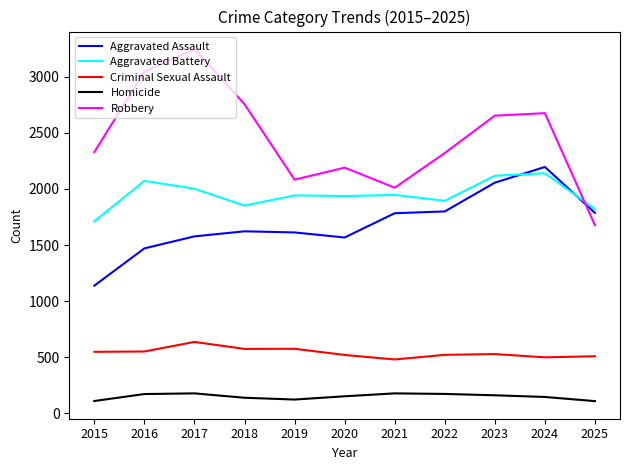

The Aggravated Assault series shows 1054 at 2025. True or false?

False